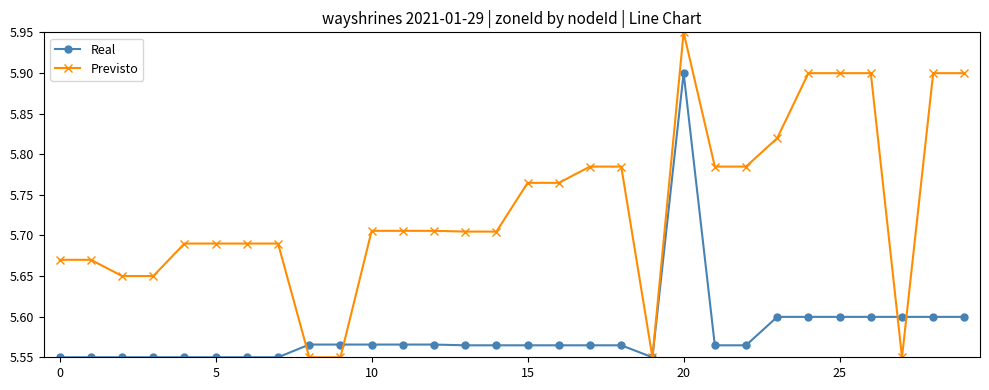

At how many categories does at least one series exceed 5?

30